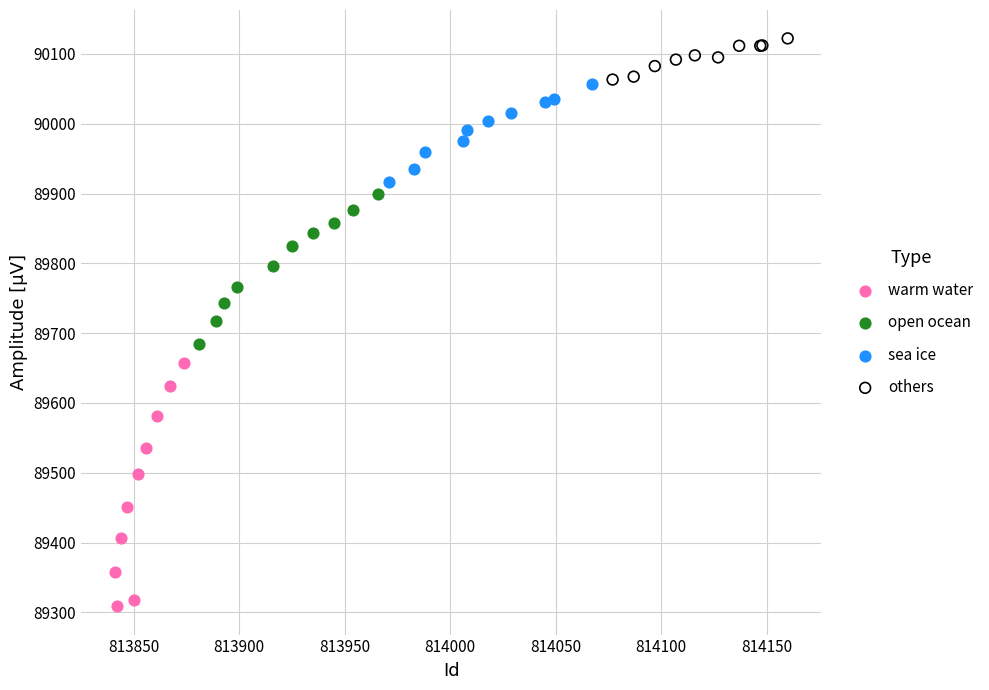

Which series has the largest Y range (max minus min)?

warm water